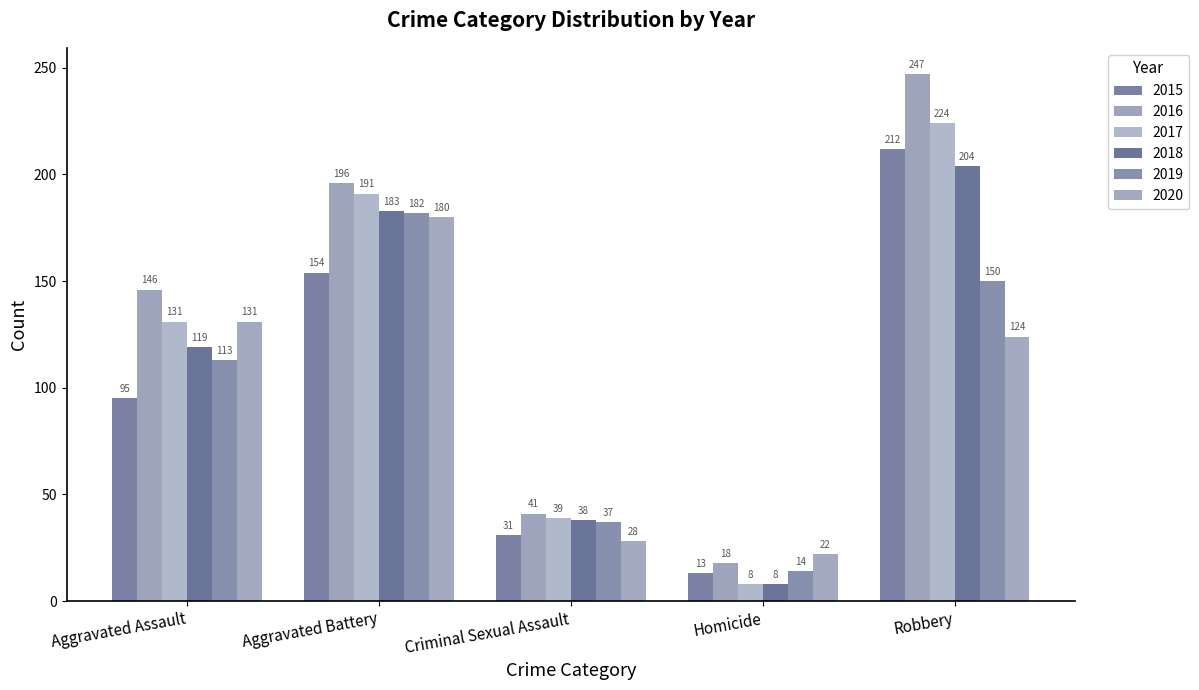

Reading right to left, transcribe all the data shown in this chart.

2015: 212	13	31	154	95
2016: 247	18	41	196	146
2017: 224	8	39	191	131
2018: 204	8	38	183	119
2019: 150	14	37	182	113
2020: 124	22	28	180	131